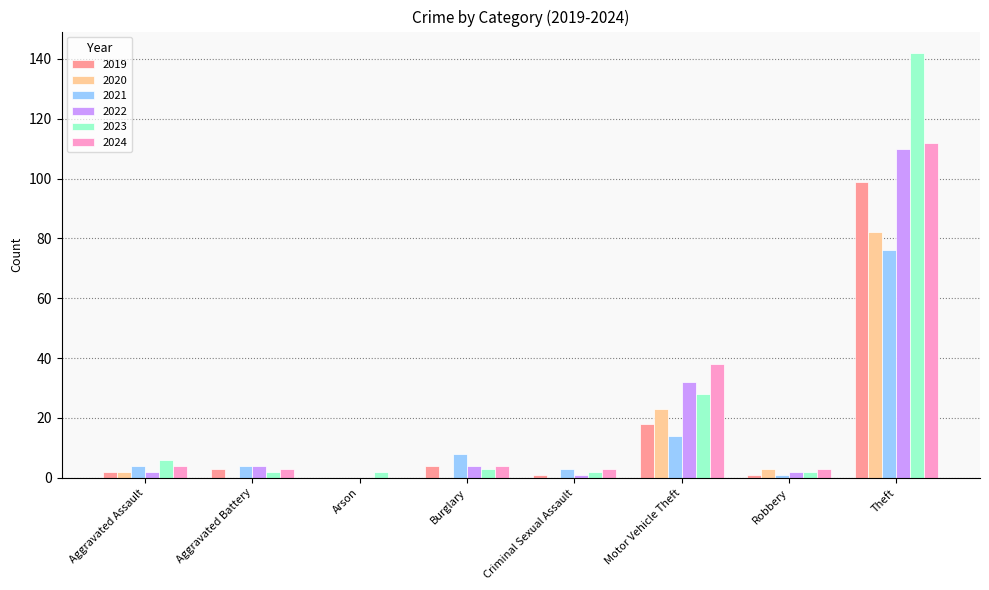

What are all the series names shown in the legend?

2019, 2020, 2021, 2022, 2023, 2024